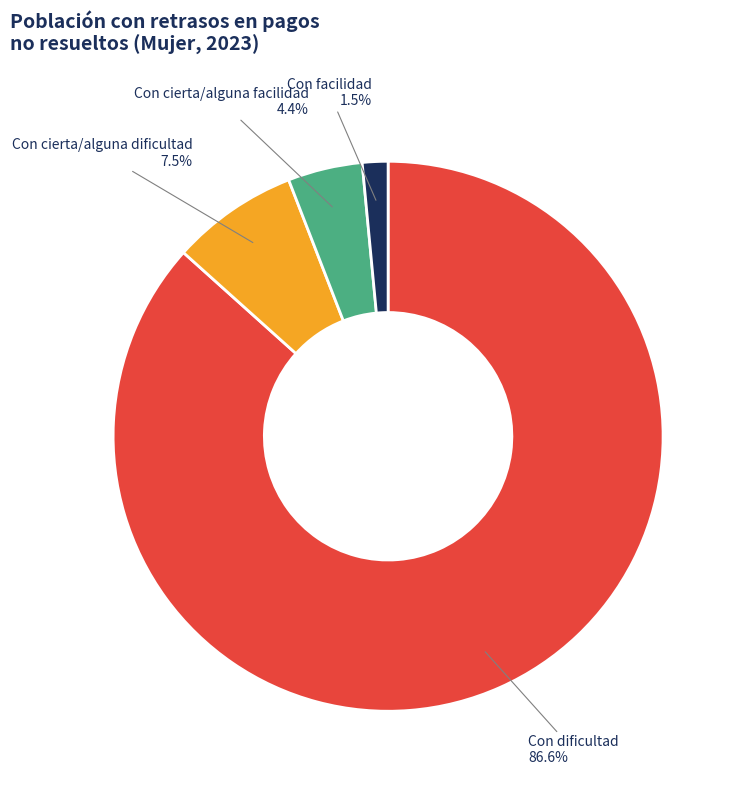

The Con dificultad slice represents 77% of the pie. True or false?

False